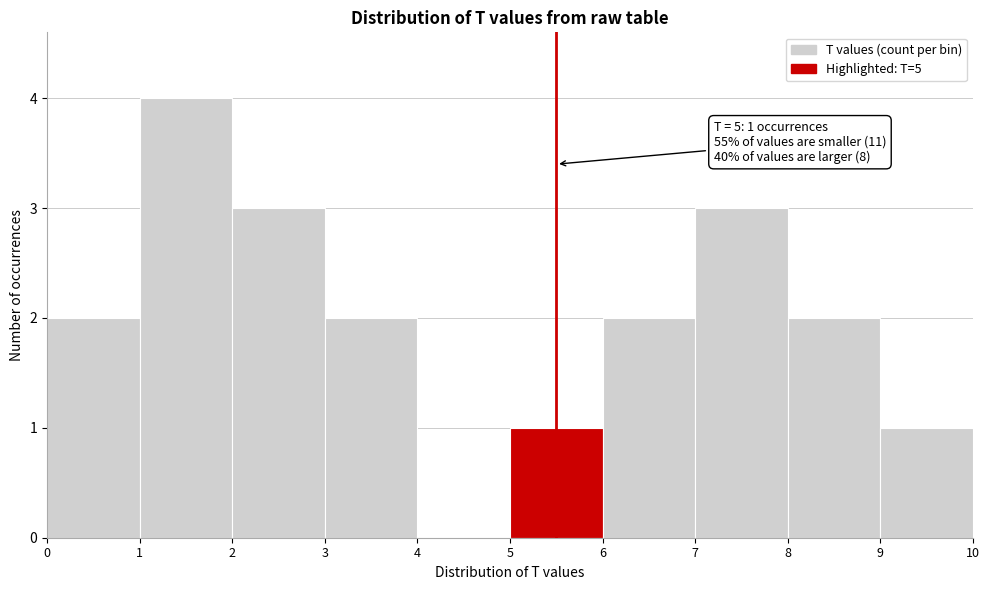

Over which range of the x-axis is the bar tallest?

1 to 2